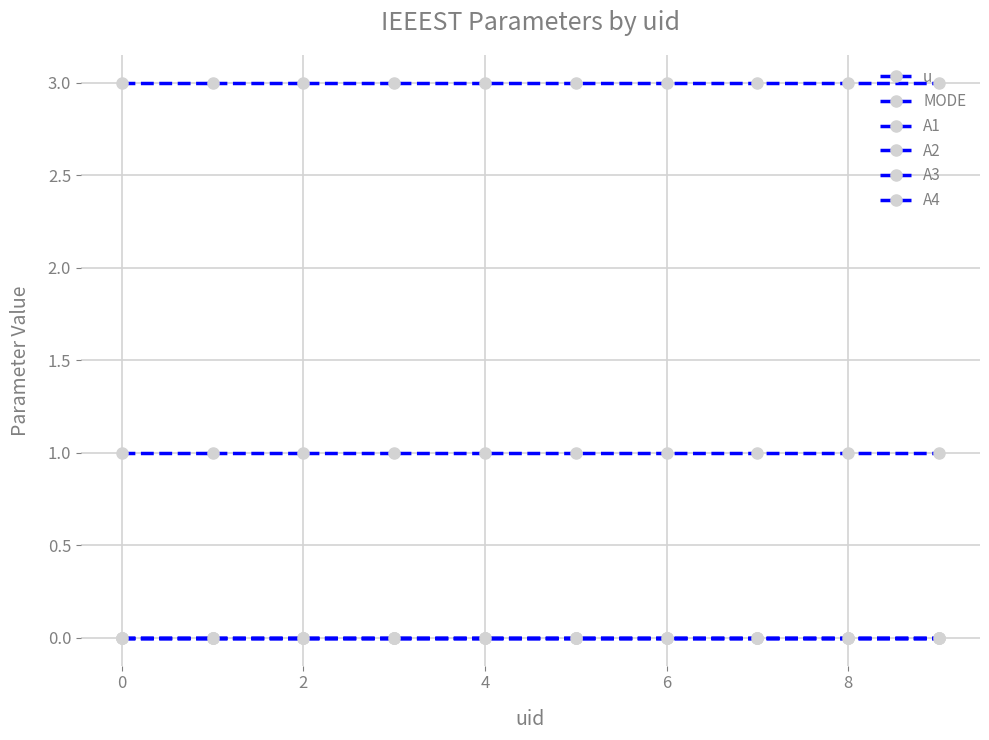

What is the minimum value for u?

1